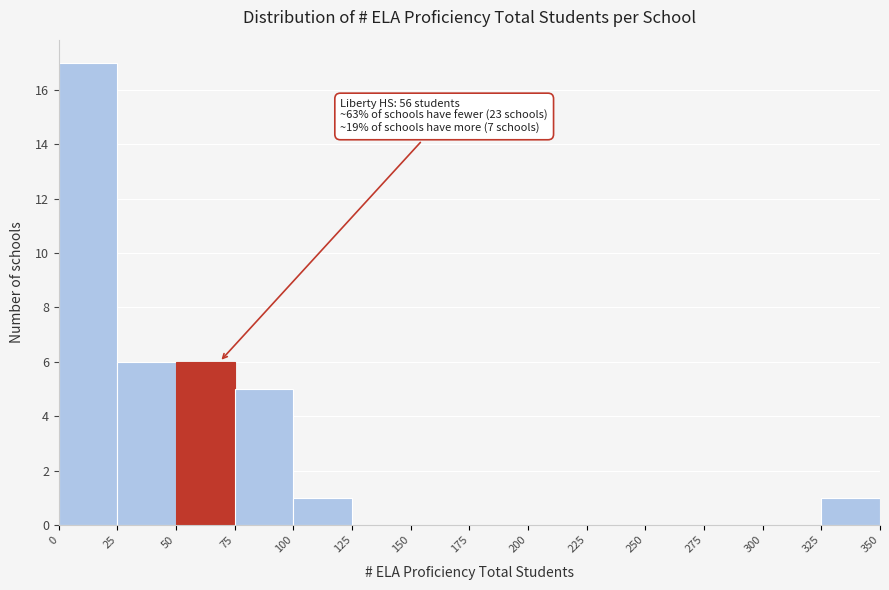

Over which range of the x-axis is the bar tallest?

0 to 25